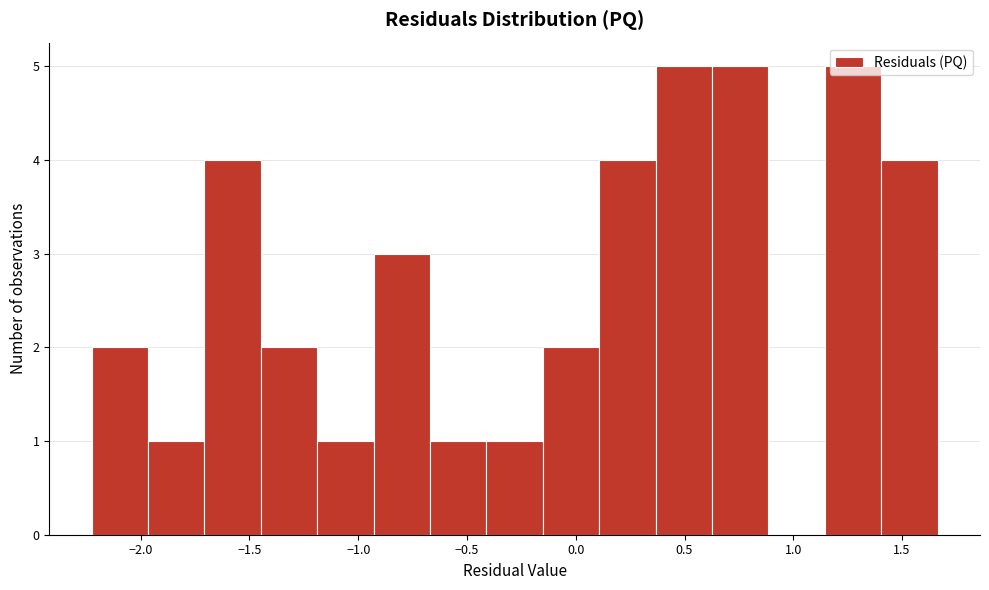

How tall is the bar that spans -1.70 to -1.45 on the x-axis? Neither the bar edges nor the heights are printed on the chart, so give them approximately, as read against the axes.

4